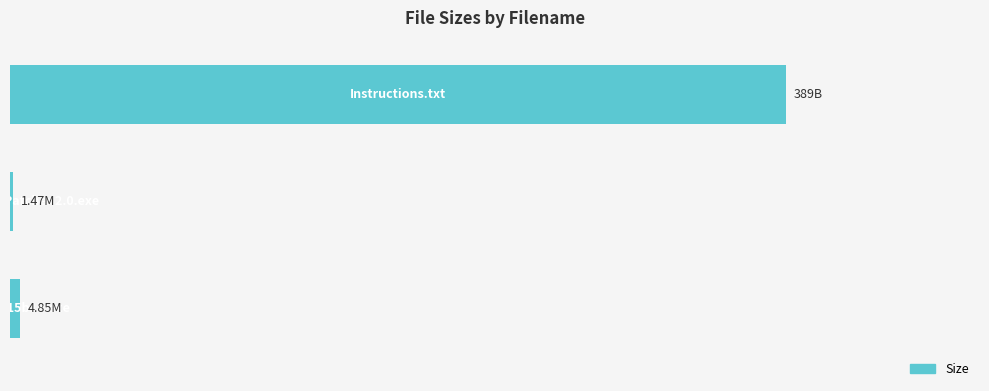

Are the bars horizontal?

Yes